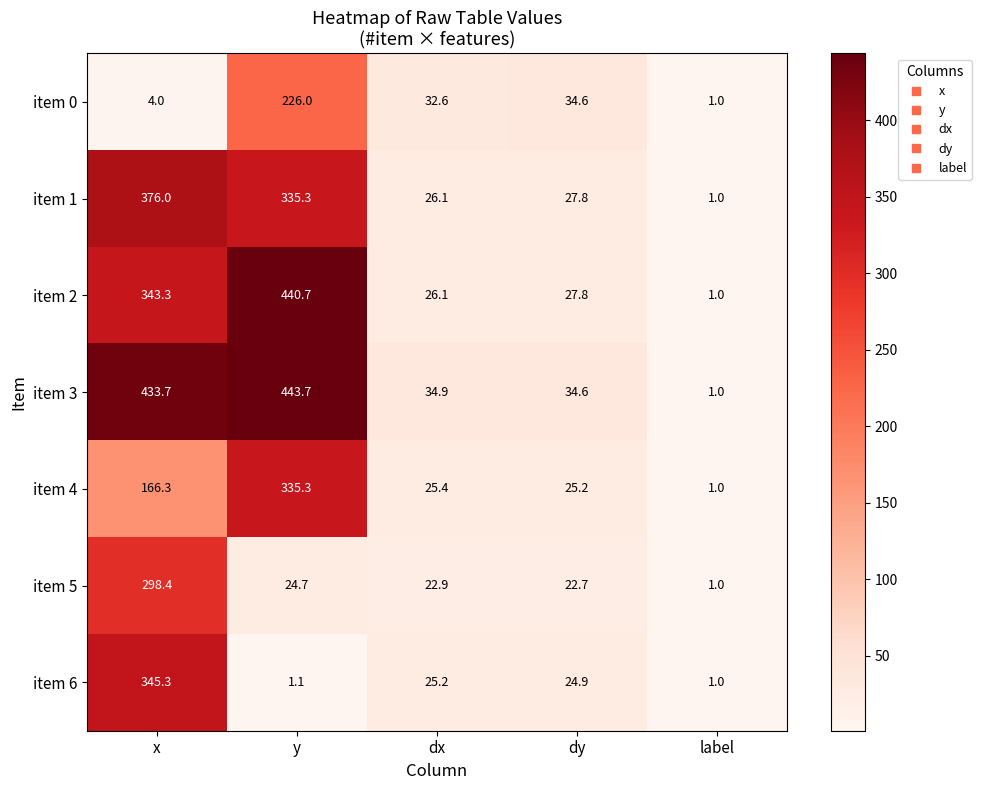

What is the total value across all series at x?

1967.0